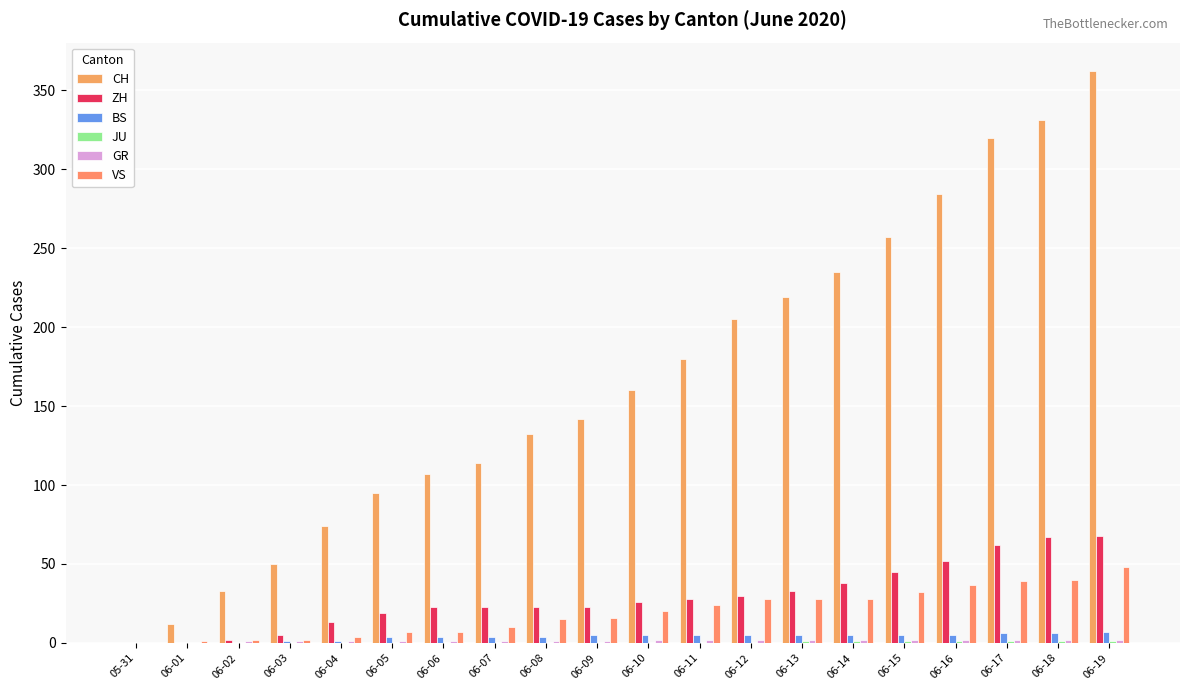

Reading left to right, list all the values displayed in this chart.

CH: 05-31=0	06-01=12	06-02=33	06-03=50	06-04=74	06-05=95	06-06=107	06-07=114	06-08=132	06-09=142	06-10=160	06-11=180	06-12=205	06-13=219	06-14=235	06-15=257	06-16=284	06-17=320	06-18=331	06-19=362
ZH: 05-31=0	06-01=0	06-02=2	06-03=5	06-04=13	06-05=19	06-06=23	06-07=23	06-08=23	06-09=23	06-10=26	06-11=28	06-12=30	06-13=33	06-14=38	06-15=45	06-16=52	06-17=62	06-18=67	06-19=68
BS: 05-31=0	06-01=0	06-02=0	06-03=1	06-04=1	06-05=4	06-06=4	06-07=4	06-08=4	06-09=5	06-10=5	06-11=5	06-12=5	06-13=5	06-14=5	06-15=5	06-16=5	06-17=6	06-18=6	06-19=7
JU: 05-31=0	06-01=0	06-02=0	06-03=0	06-04=0	06-05=0	06-06=0	06-07=0	06-08=0	06-09=0	06-10=0	06-11=0	06-12=0	06-13=1	06-14=1	06-15=1	06-16=1	06-17=1	06-18=1	06-19=1
GR: 05-31=0	06-01=0	06-02=1	06-03=1	06-04=1	06-05=1	06-06=1	06-07=1	06-08=1	06-09=1	06-10=2	06-11=2	06-12=2	06-13=2	06-14=2	06-15=2	06-16=2	06-17=2	06-18=2	06-19=2
VS: 05-31=0	06-01=1	06-02=2	06-03=2	06-04=4	06-05=7	06-06=7	06-07=10	06-08=15	06-09=16	06-10=20	06-11=24	06-12=28	06-13=28	06-14=28	06-15=32	06-16=37	06-17=39	06-18=40	06-19=48